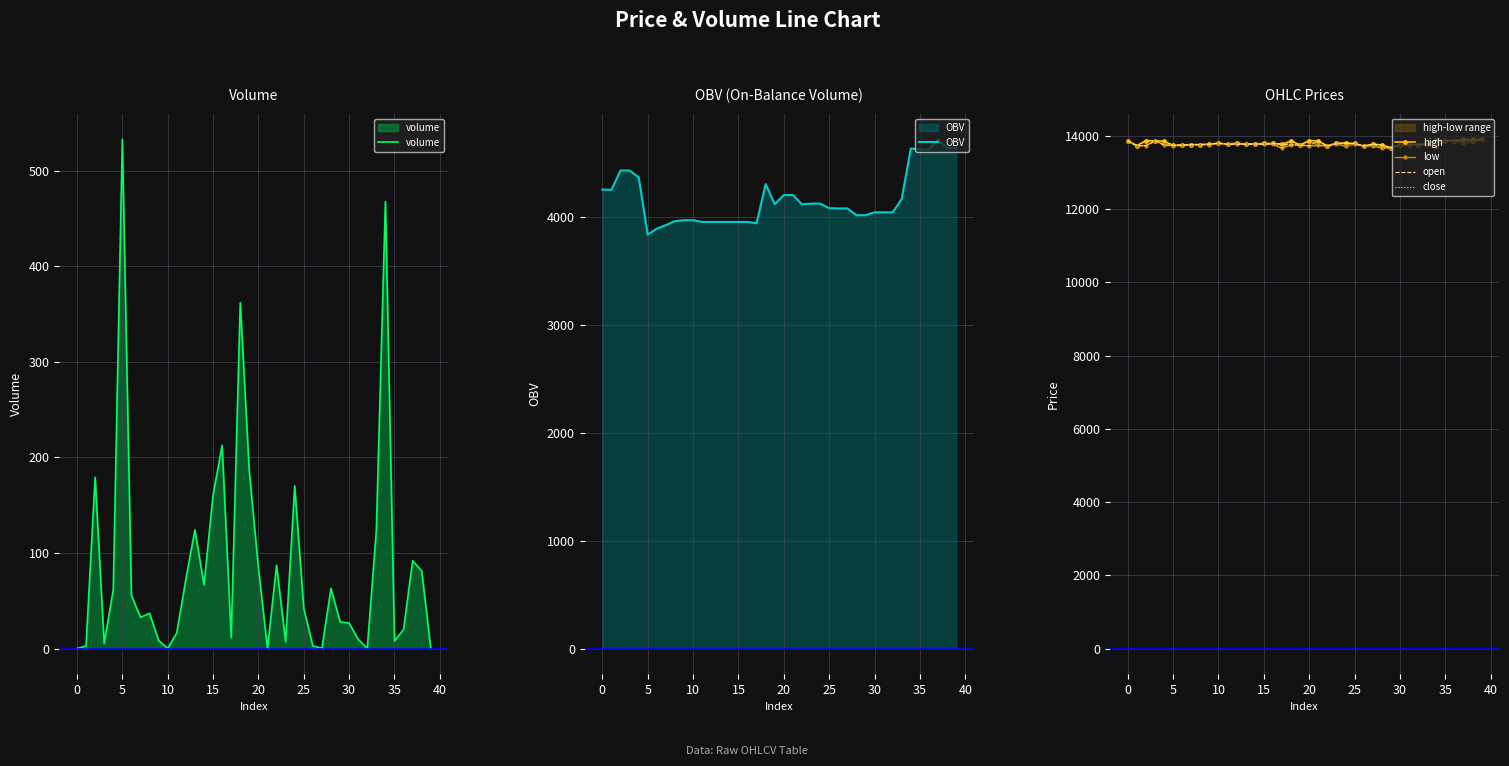

List the series in order of their peak value, highest first.

high, low, open, close, OBV, volume